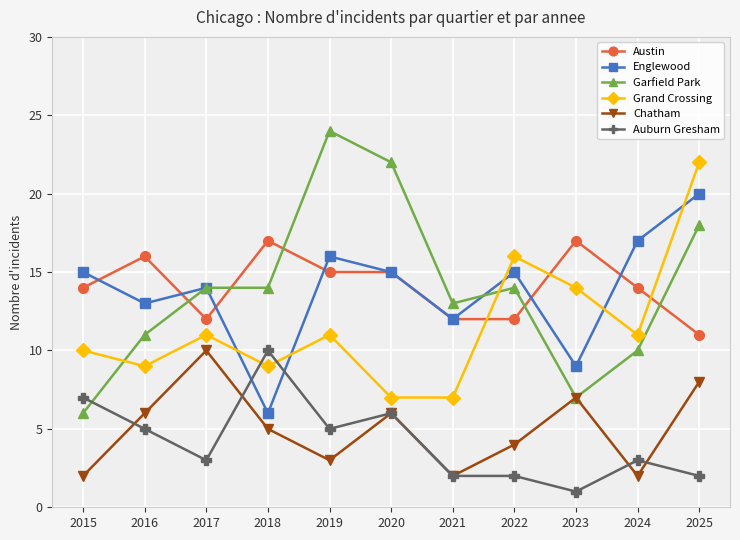

Which series has the widest spread of values?

Garfield Park